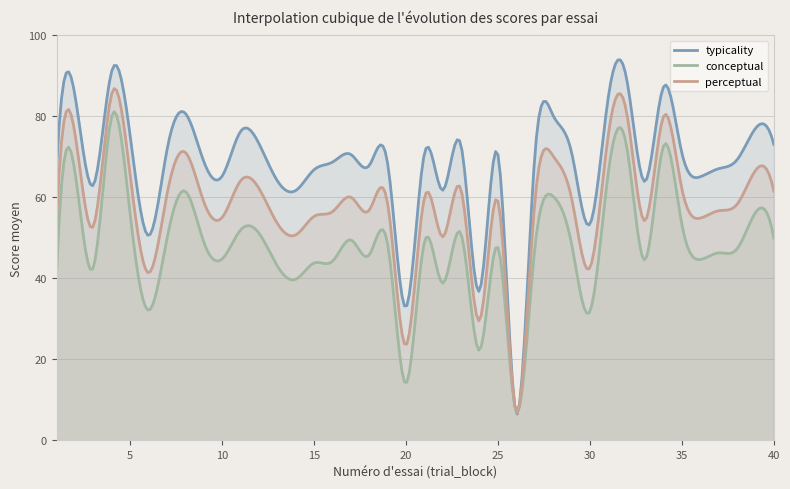

What is the minimum value shown in the chart?

6.5